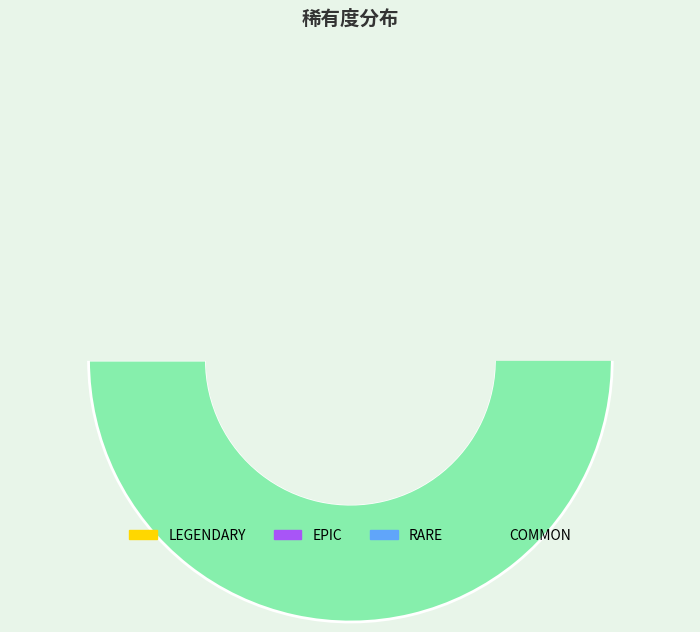

How many slices are in this pie chart?

4